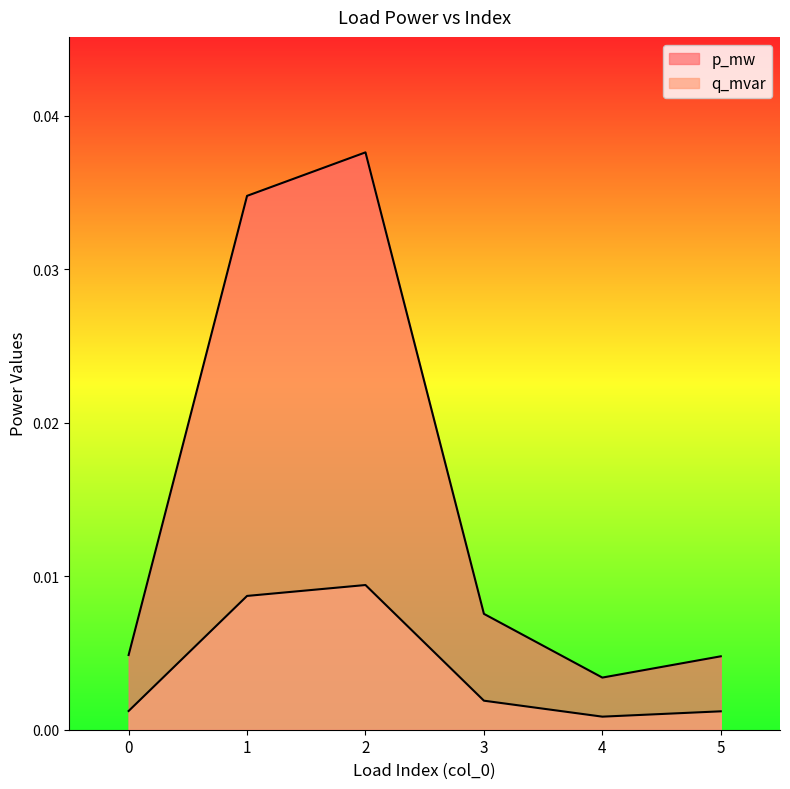

Which has a higher value, 5 or 2?

2